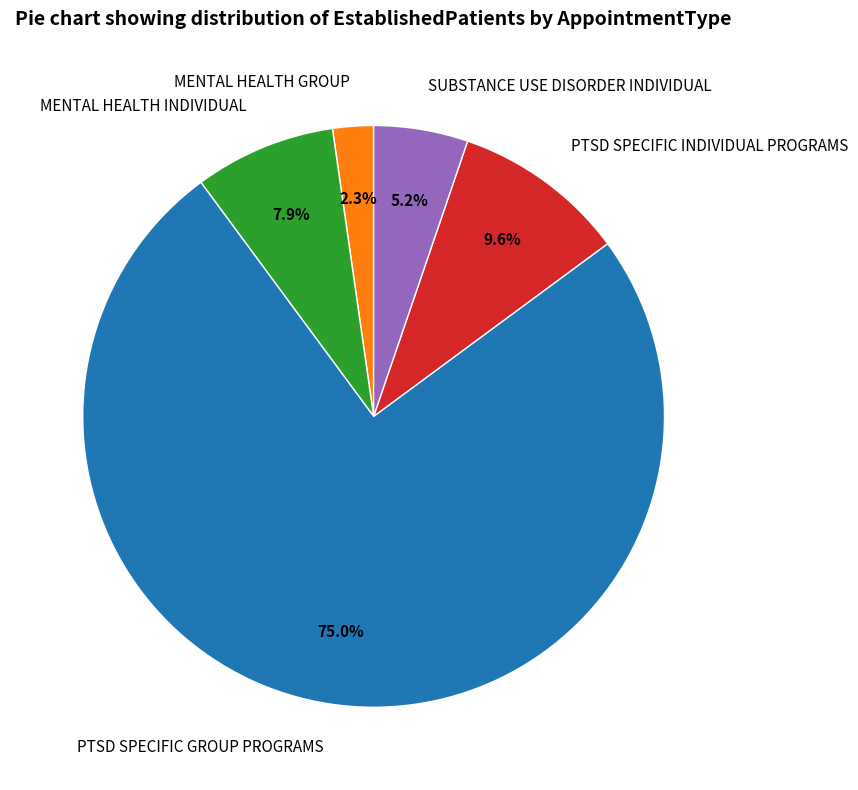

Which category has the biggest portion of the pie?

PTSD SPECIFIC GROUP PROGRAMS